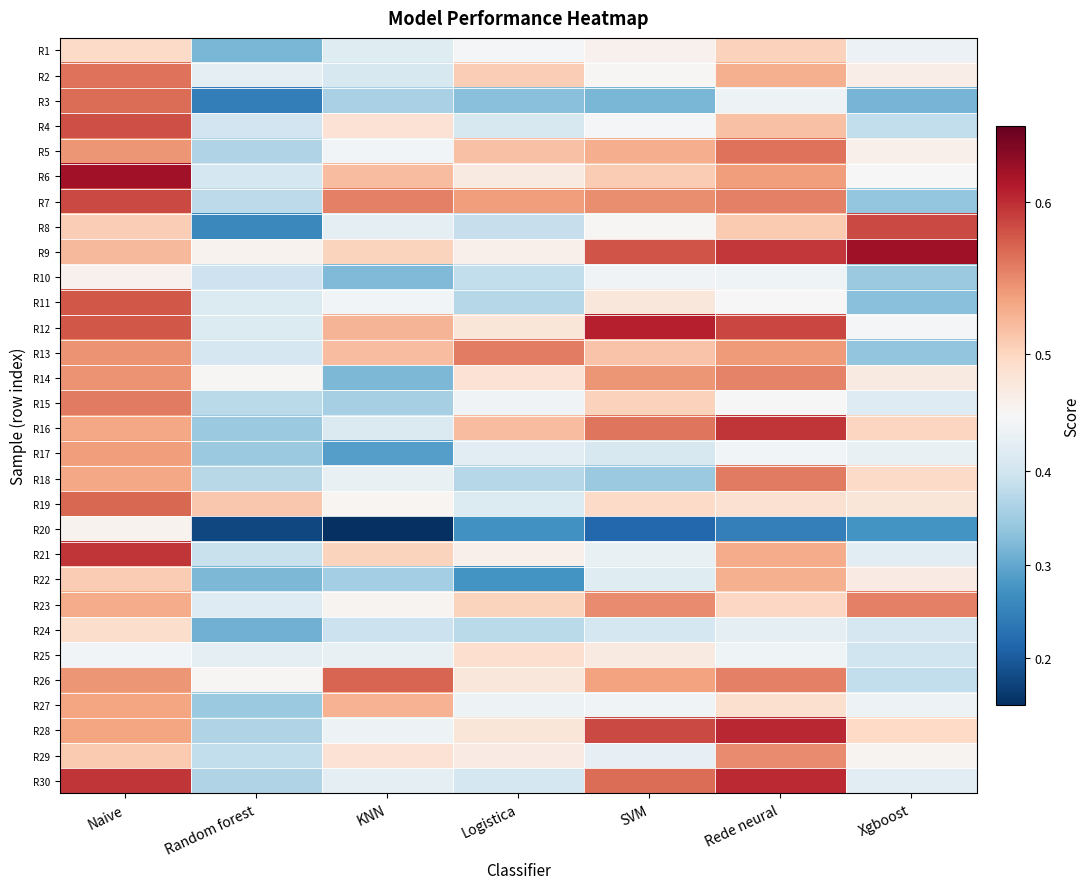

Which series changed the most between Naive and KNN?

R20